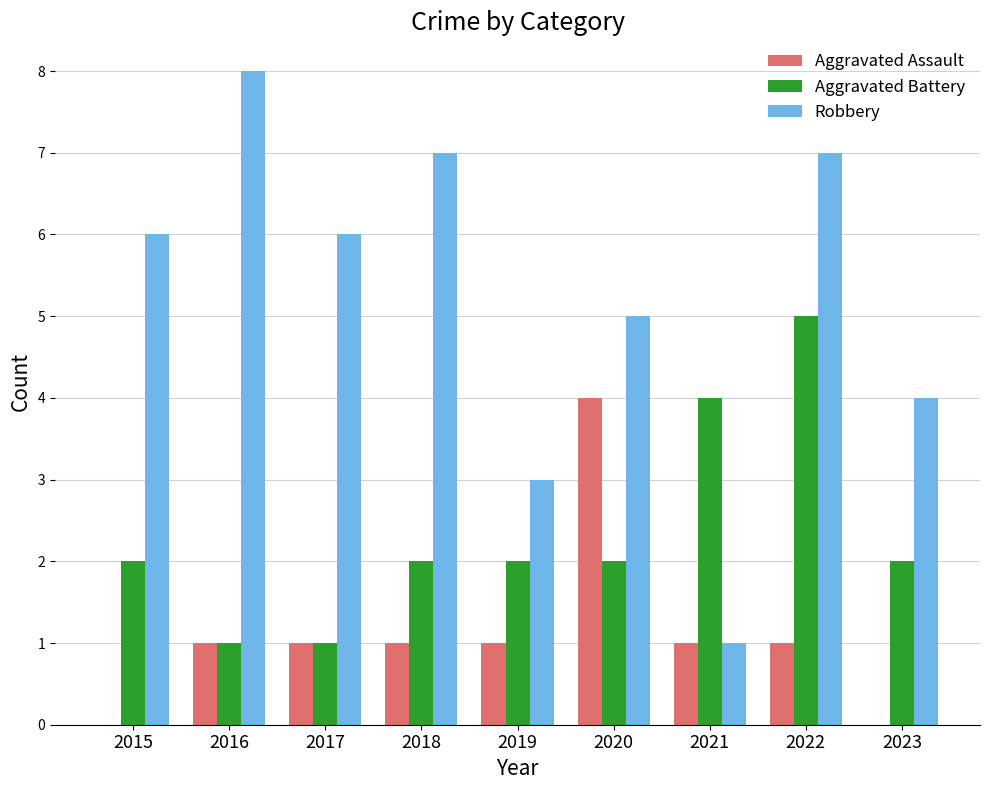

True or false: Aggravated Assault has a value of 1 at 2019.

True